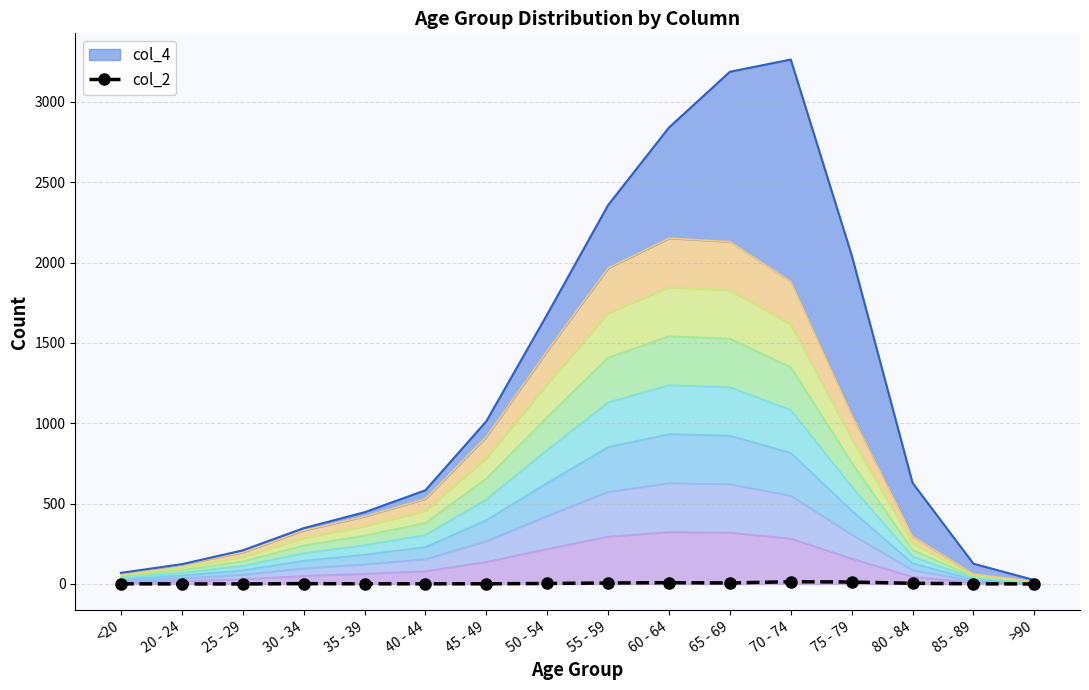

At which category does the data reach its first local valley?

65 - 69